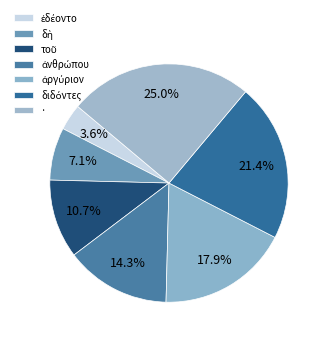

What percentage is NOT represented by ἐδέοντο?

96.4%